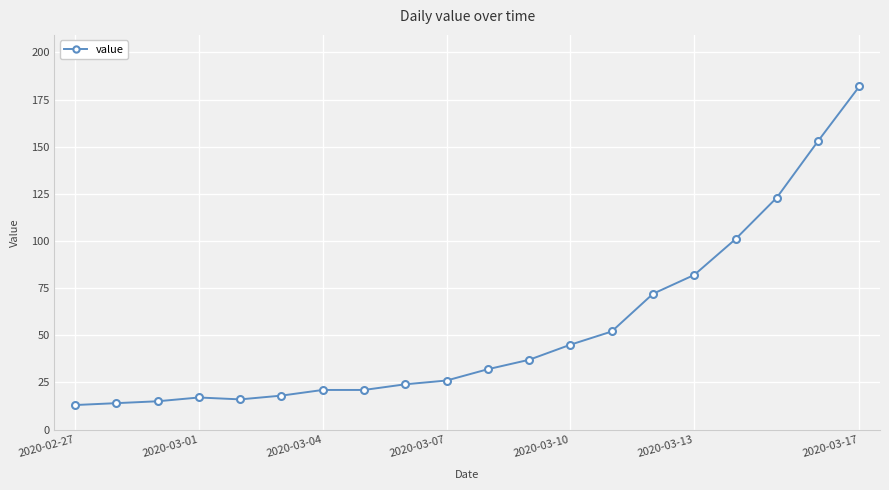

What is the sum of all values?

1064